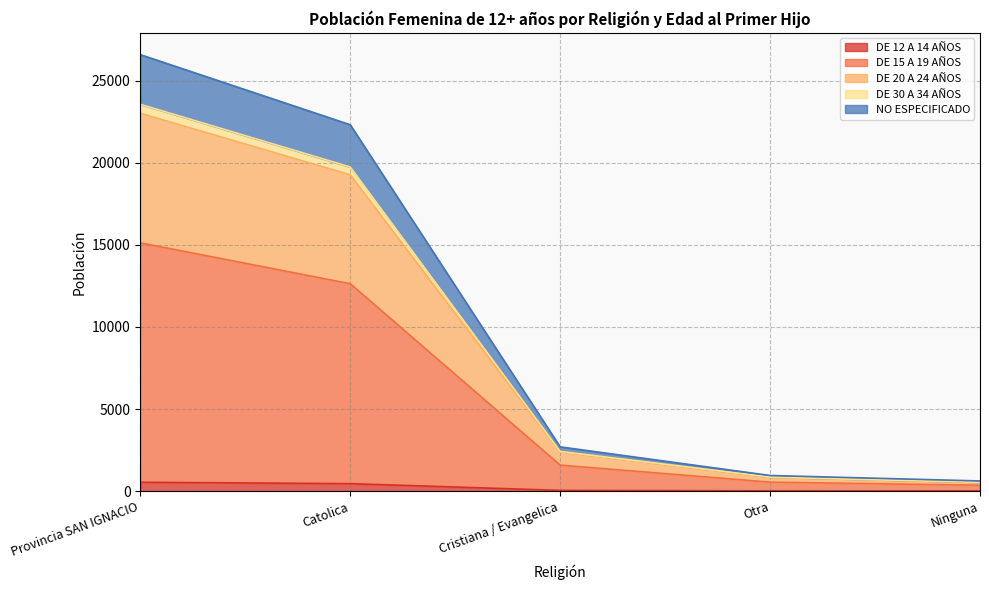

At which category is the sum across all series the highest?

Provincia SAN IGNACIO